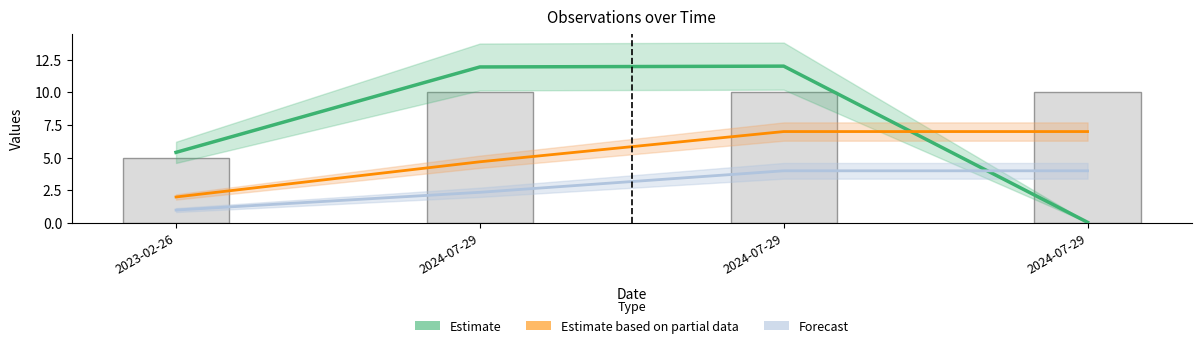

Which category has the lowest value in the Estimate series?

2024-07-29